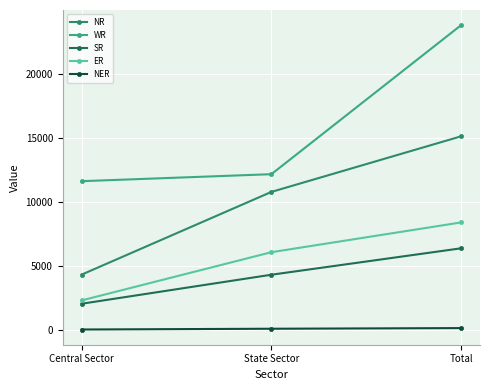

Reading right to left, what are all the values shown in this chart?

NR: Total=15114	State Sector=10780	Central Sector=4334
WR: Total=23779	State Sector=12162	Central Sector=11617
SR: Total=6382	State Sector=4322	Central Sector=2060
ER: Total=8399	State Sector=6079	Central Sector=2320
NER: Total=160	State Sector=110	Central Sector=50